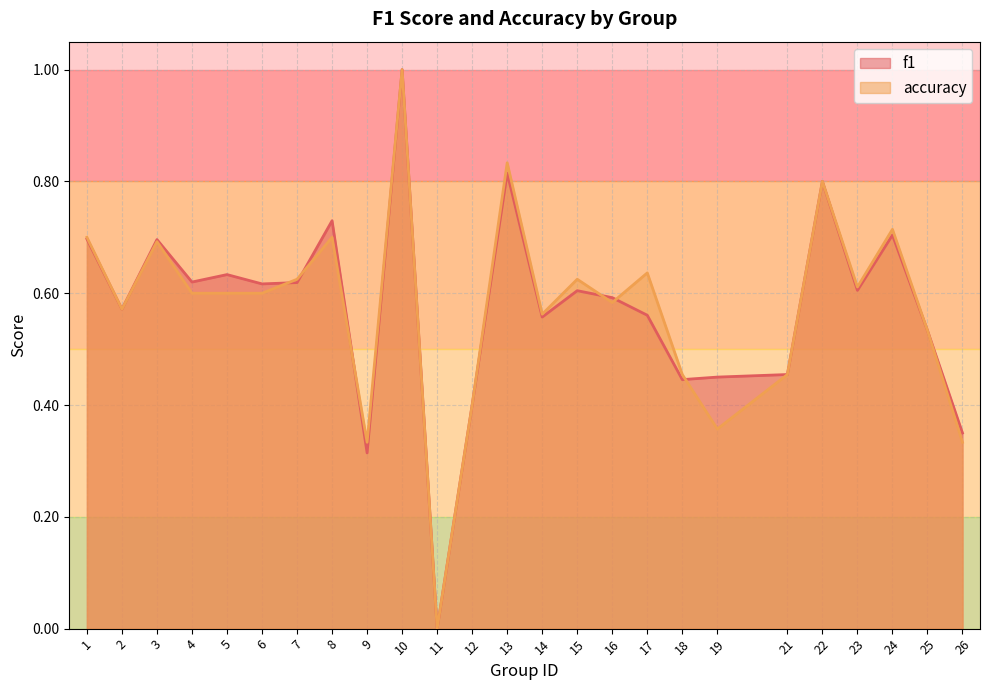

Between 15 and 26, which series saw the biggest shift?

accuracy